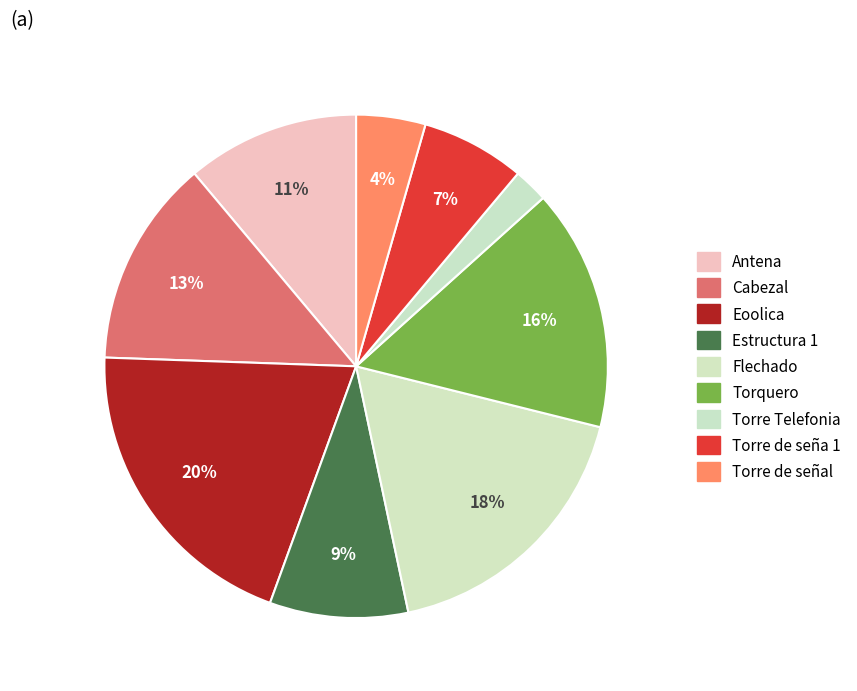

To the nearest percent, what portion does Cabezal represent?

13%